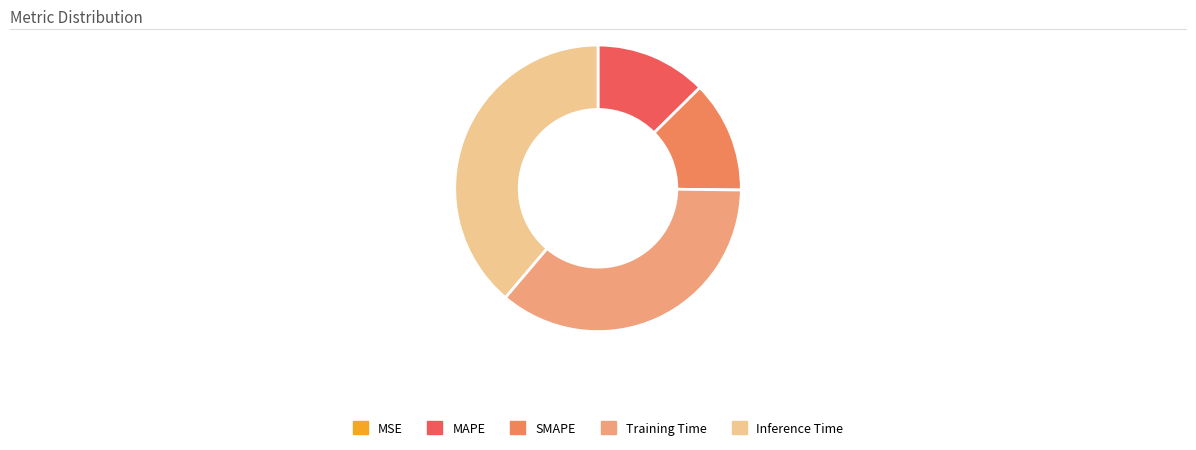

Is there any slice that represents more than half of the pie?

No